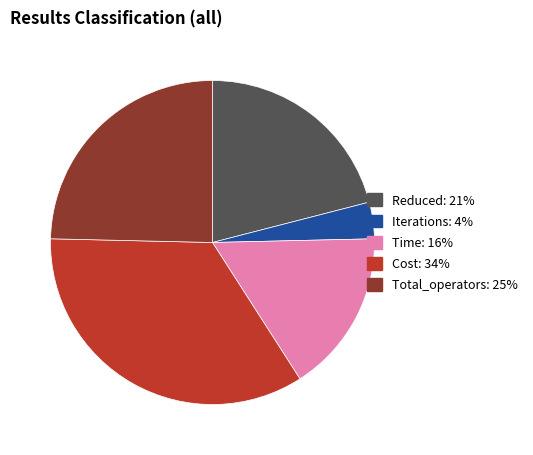

Does Total_operators represent more than half of the total?

No